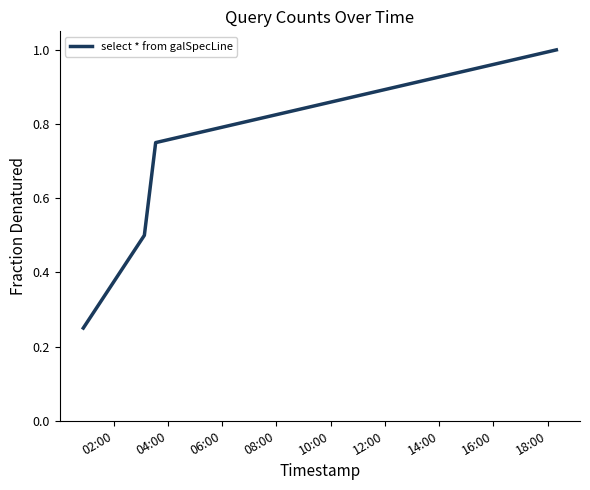

What is the sum of all values?

2.5